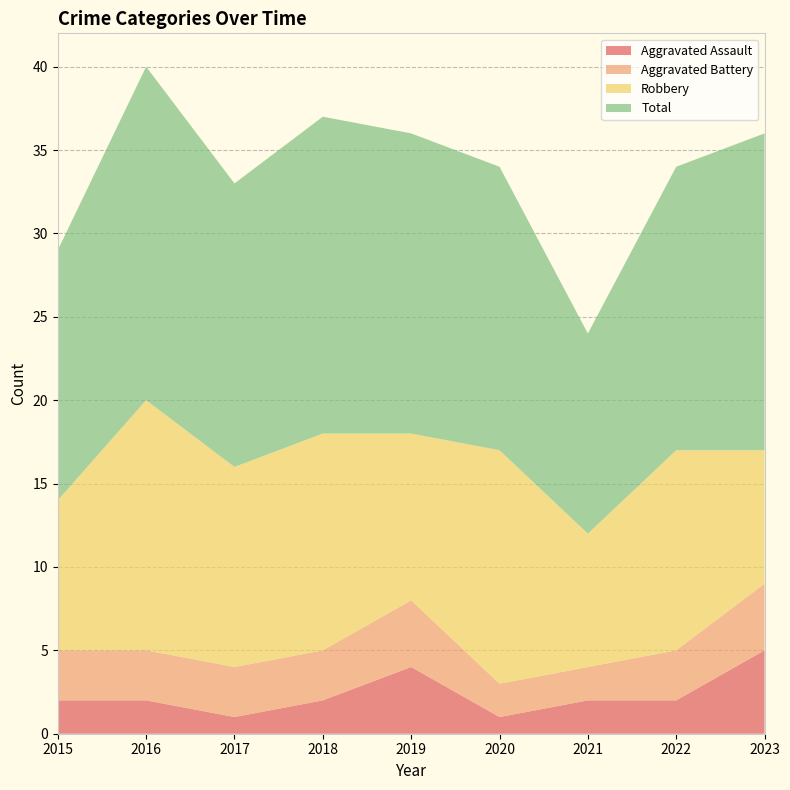

Reading right to left, extract all data points from this chart.

Aggravated Assault: 5	2	2	1	4	2	1	2	2
Aggravated Battery: 4	3	2	2	4	3	3	3	3
Robbery: 8	12	8	14	10	13	12	15	9
Total: 19	17	12	17	18	19	17	20	15